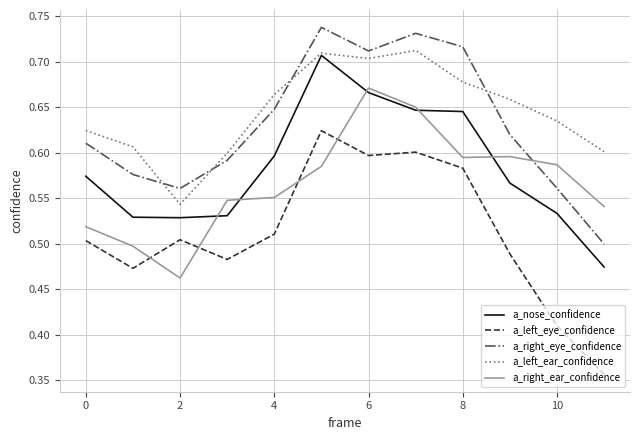

Which series has the largest range (max minus min)?

a_left_eye_confidence